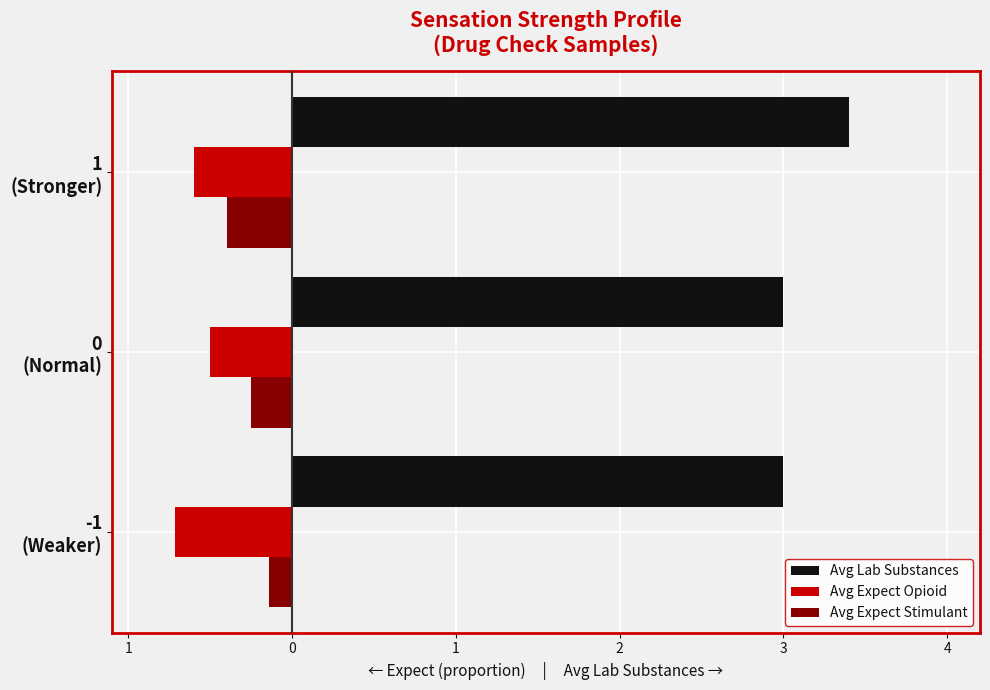

What is the value of the Avg Expect Opioid bar at the 1st from the left?

-0.7